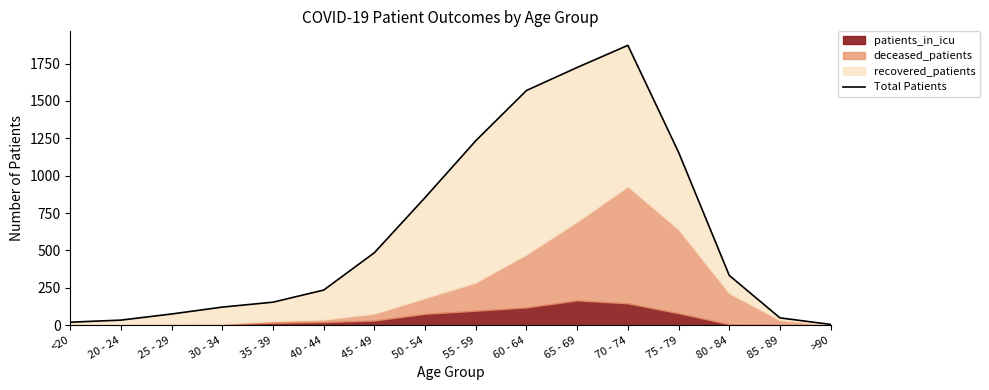

How many interior local peaks (higher than both neighbors) does the data have?

1